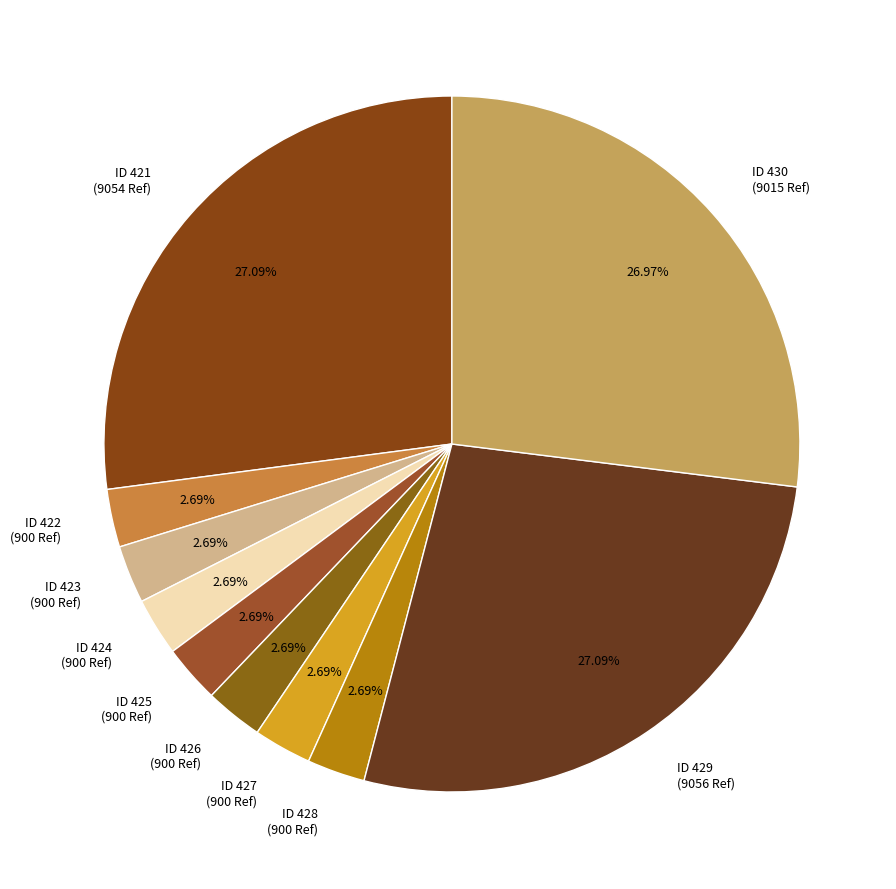

Is there a majority slice in this chart?

No